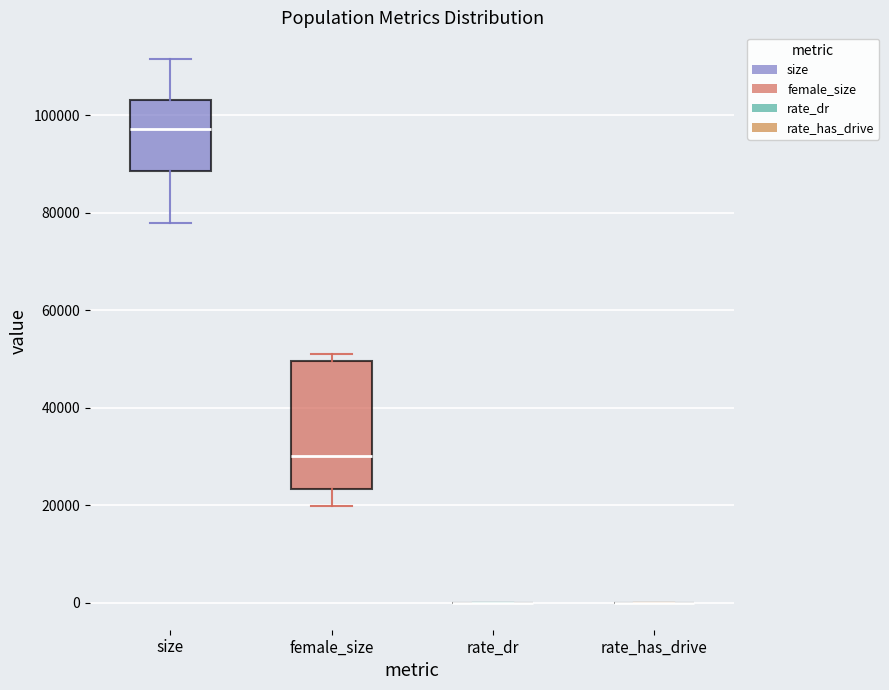

Reading left to right, read every box against the y-axis: the position of its median line, the range the box covers, and the ends of its whiskers. The values are not printed on the chart, so give them approximately, as read against the axis.

size: median 98000, box 88000 to 104000, whiskers 78000 to 112000
female_size: median 30000, box 24000 to 50000, whiskers 20000 to 50000 (just above the box's upper edge)
rate_dr: box collapsed to a line at 0, whiskers 0 to 0
rate_has_drive: box collapsed to a line at 0, whiskers 0 to 0